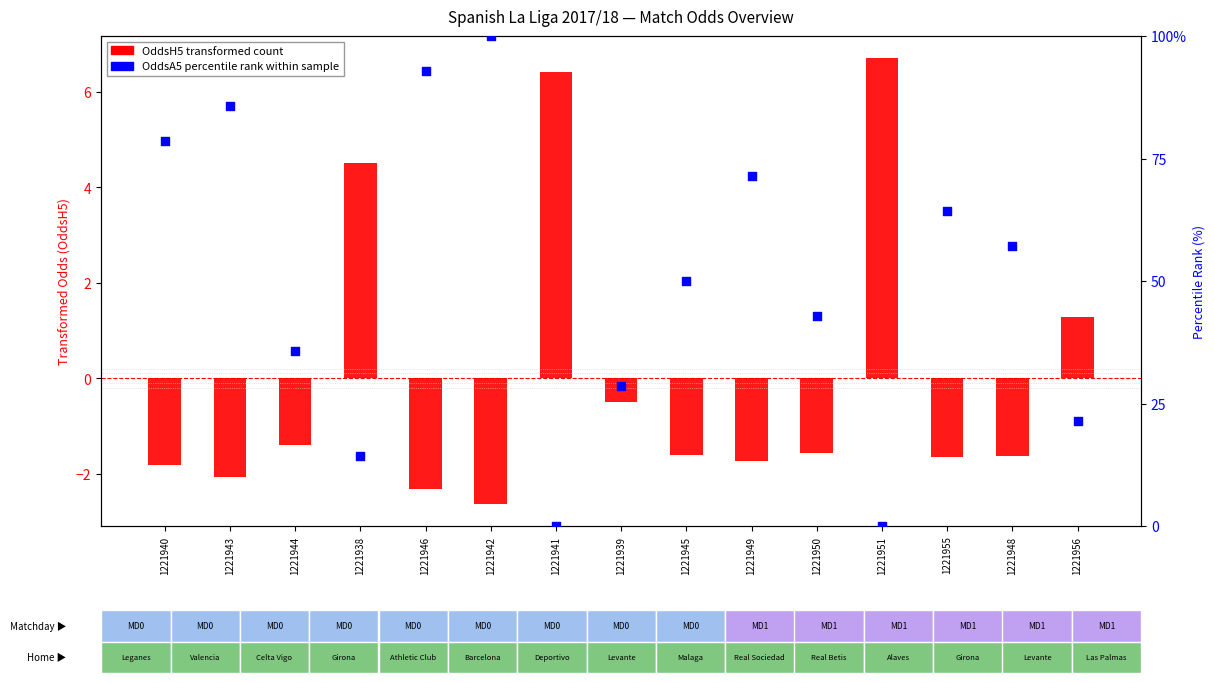

Which series has the widest spread of Y values?

OddsA5 percentile rank